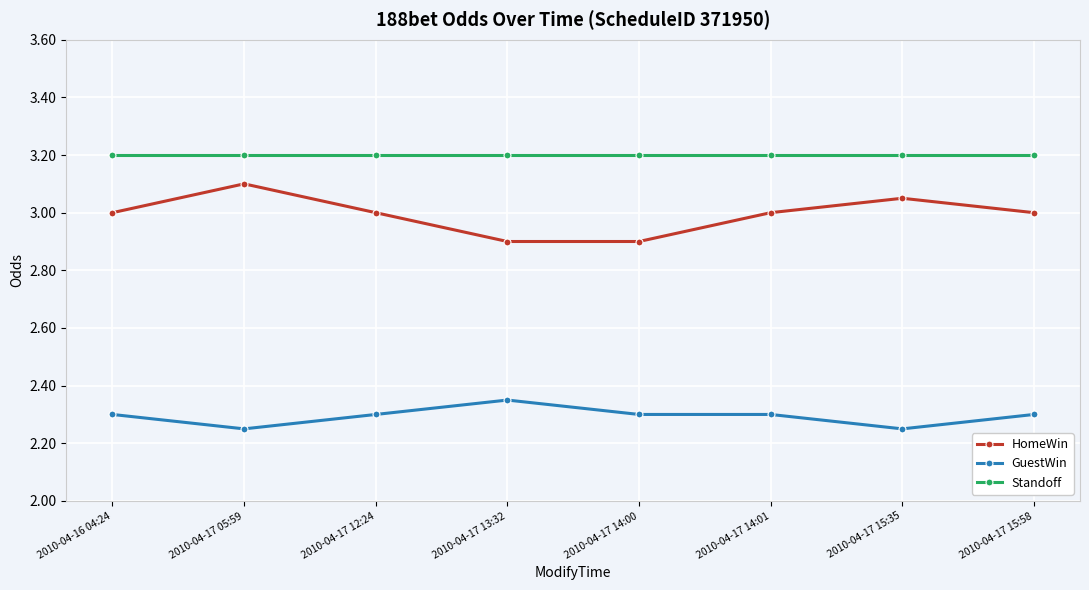

What is the value of the Standoff point at the 4th from the left?

3.2